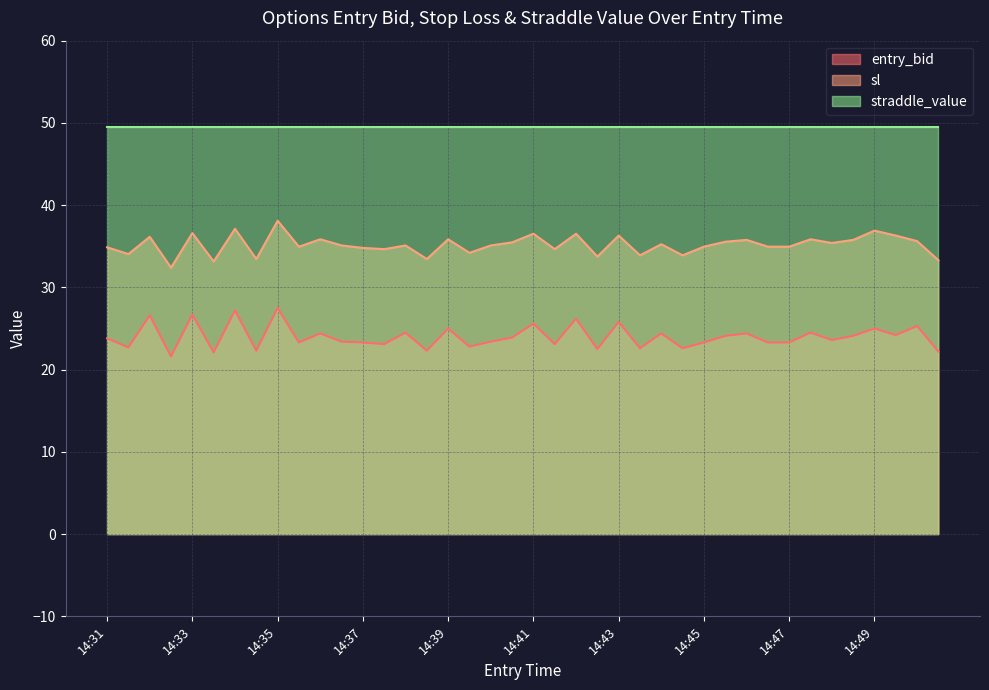

Where is sl nearest to the value 35?

14:35